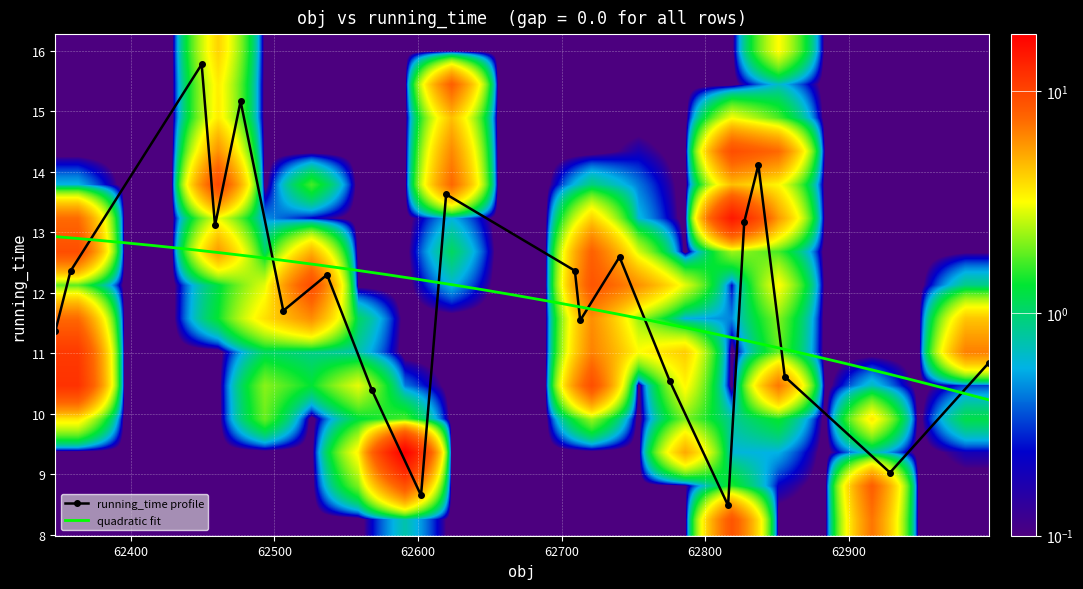

What is the maximum value for 62827.23611585495?

13.2